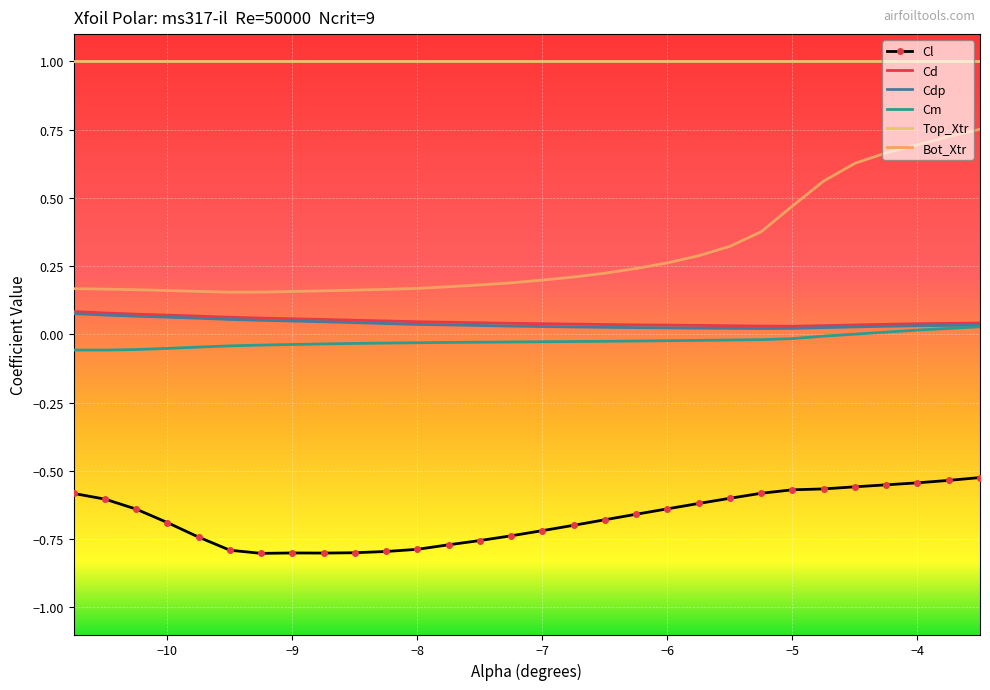

Rank the series by their maximum value, from lowest to highest.

Cl, Cm, Cdp, Cd, Bot_Xtr, Top_Xtr